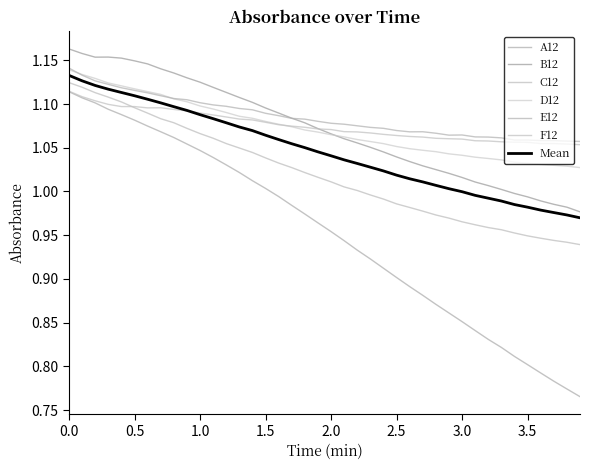

How many lines are shown in the chart?

7